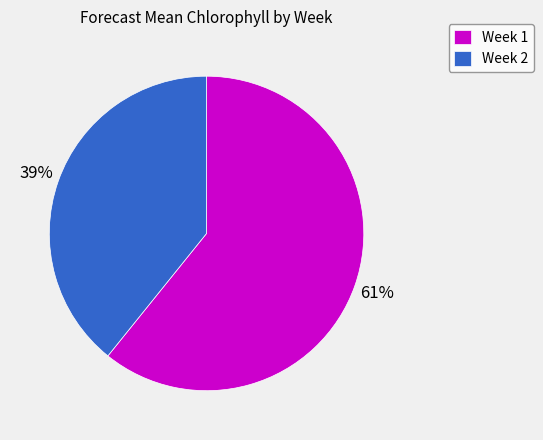

What is the ratio of the value at Week 1 to the value at Week 2?

1.6